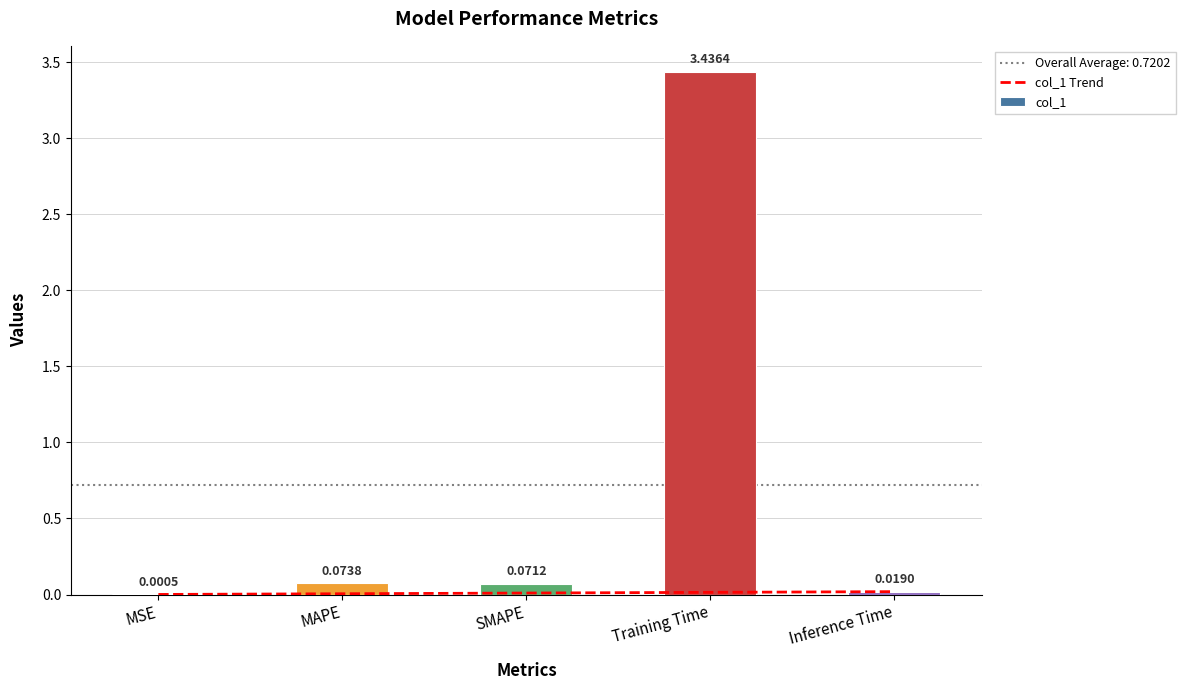

Rank the categories by col_1 Trend value from highest to lowest.

Inference Time, Training Time, SMAPE, MAPE, MSE